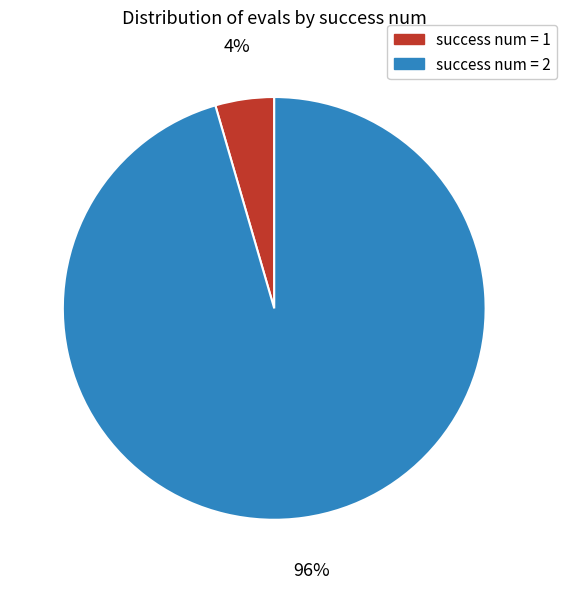

Is there a majority slice in this chart?

Yes